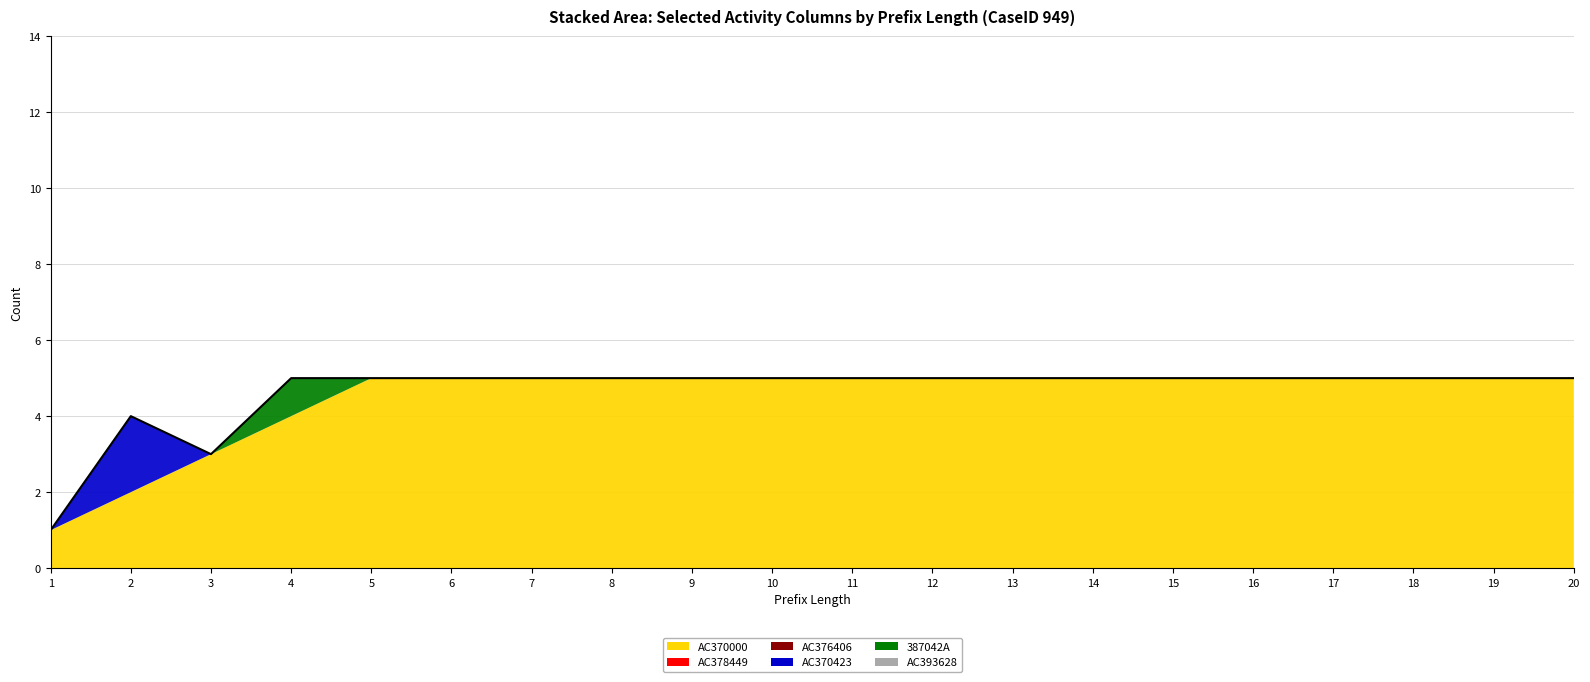

What is the value of the AC370000 point at the 9th from the left?

5